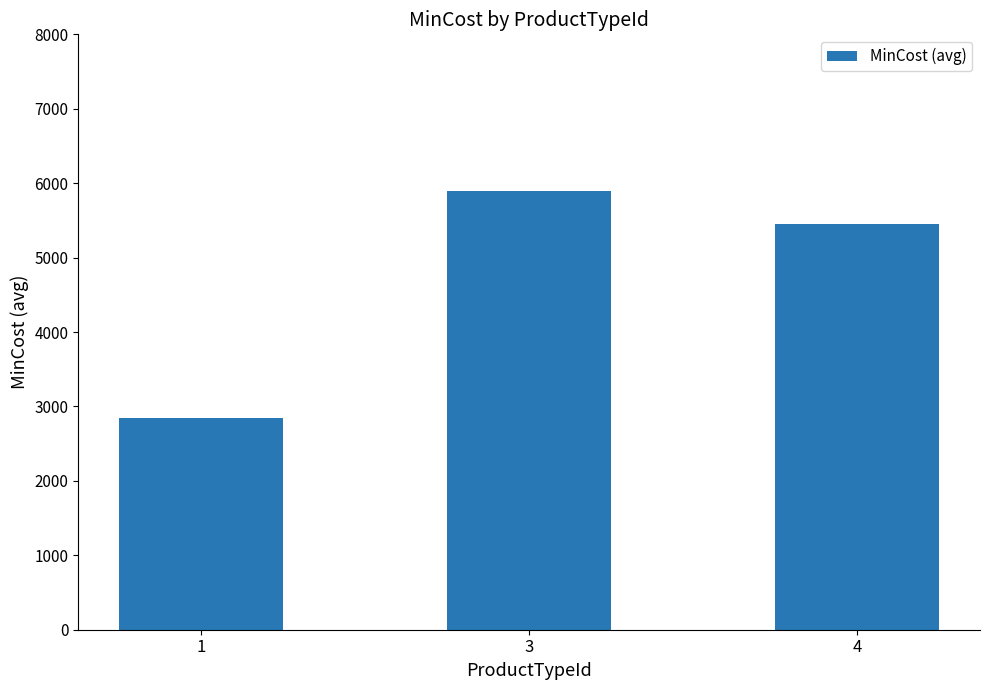

At which label is the value closest to 4369?

4